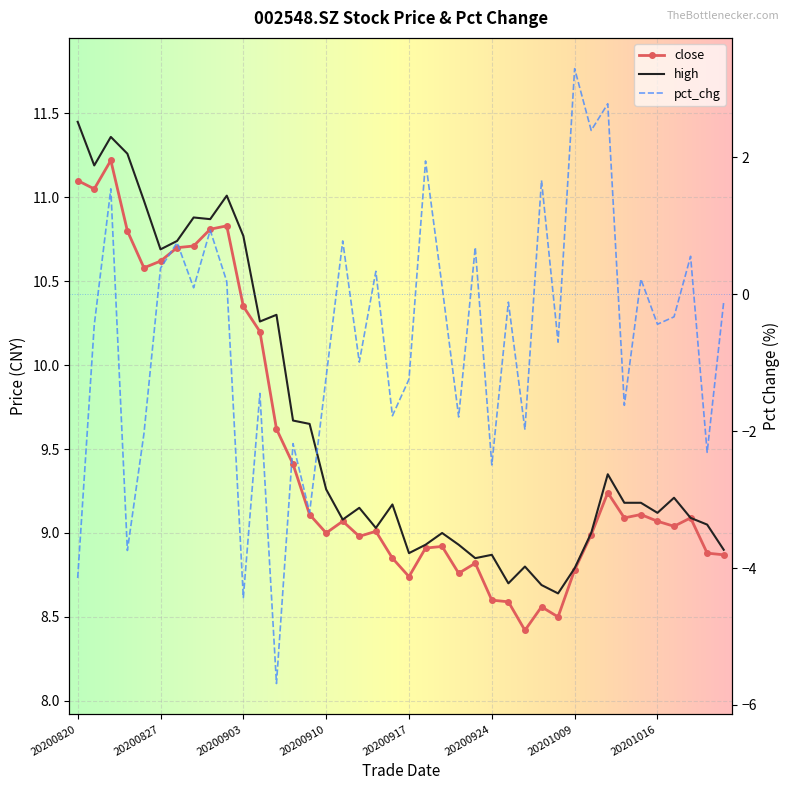

Count the number of categories in the chart.

40